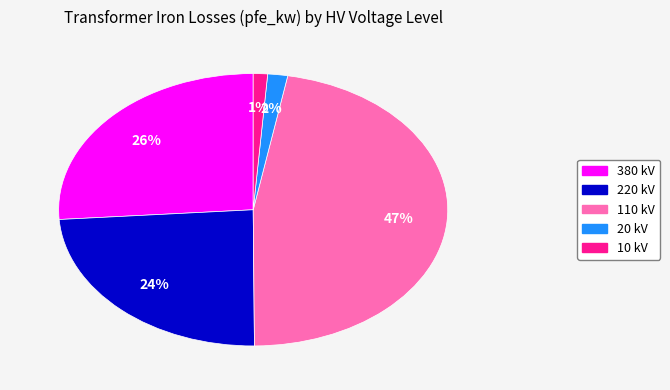

To the nearest percent, what is the average slice percentage?

20%